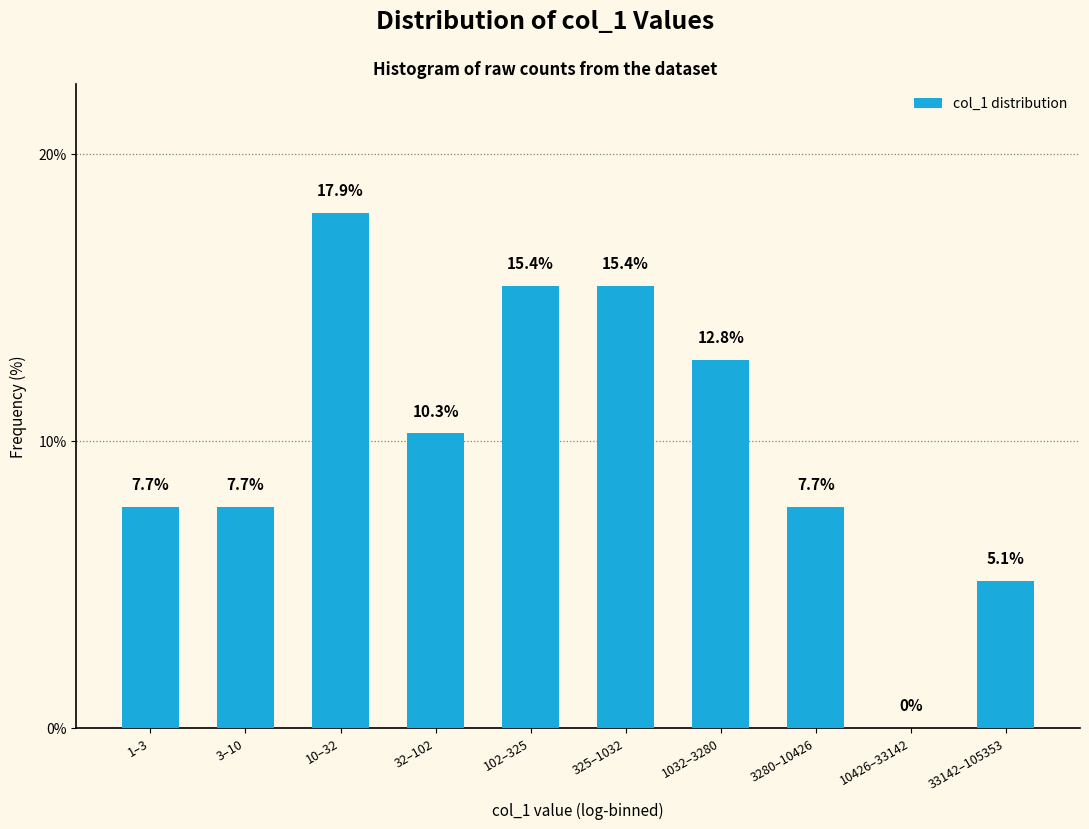

Reading left to right, what are all the values shown in this chart?

1–3=7.7	3–10=7.7	10–32=17.9	32–102=10.3	102–325=15.4	325–1032=15.4	1032–3280=12.8	3280–10426=7.7	10426–33142=0.0	33142–105353=5.1